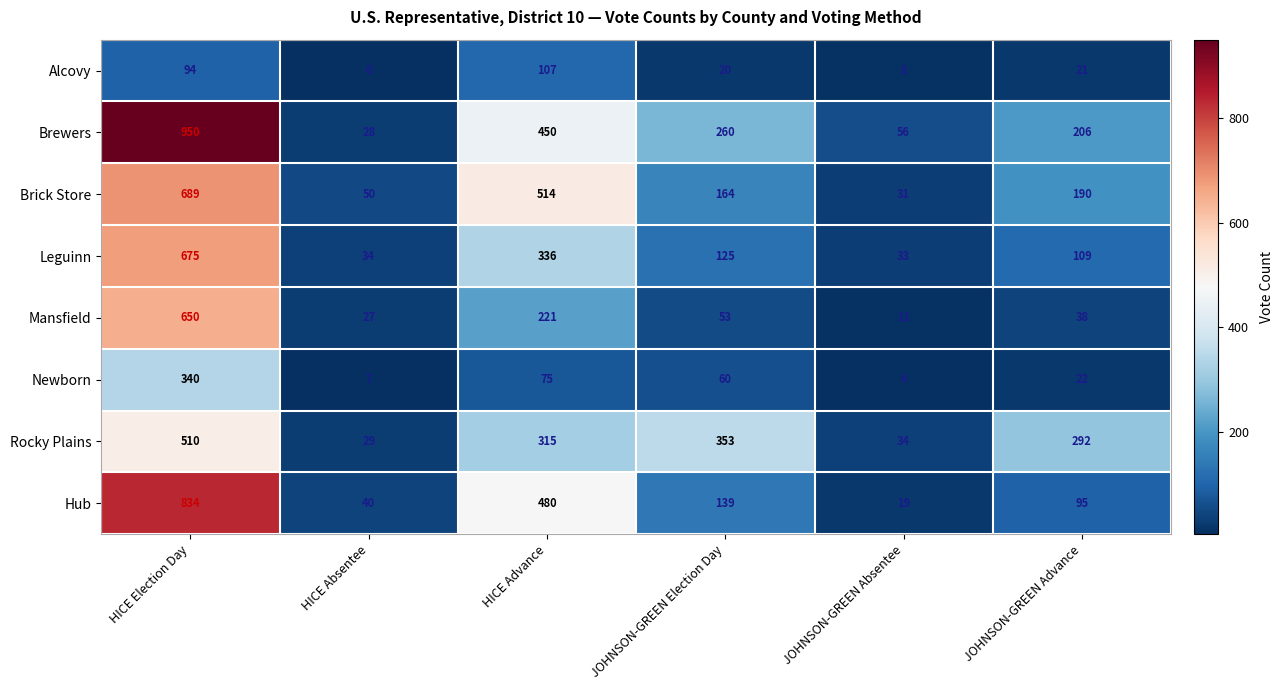

What is the minimum value for Alcovy?

6